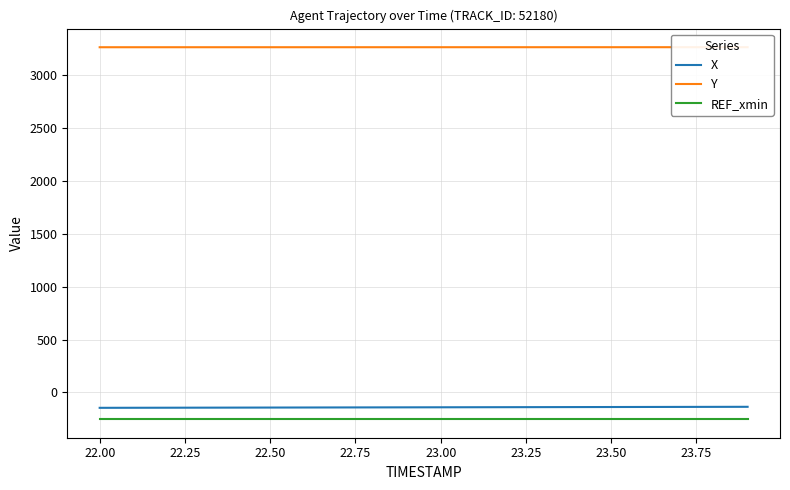

Reading right to left, transcribe all the data shown in this chart.

X: -135.2	-135.7	-136.2	-136.7	-137.2	-137.7	-138.2	-138.7	-139.2	-139.8	-140.3	-140.8	-141.3	-141.8	-142.3	-142.8	-143.3	-143.8	-144.3	-144.8
Y: 3259.2	3259.2	3259.2	3259.2	3259.2	3259.2	3259.1	3259.1	3259.1	3259.1	3259.1	3259.0	3259.0	3259.0	3259.0	3258.9	3258.9	3258.9	3258.9	3258.9
REF_xmin: -251.5	-251.5	-251.5	-251.5	-251.5	-251.5	-251.5	-251.5	-251.5	-251.5	-251.5	-251.5	-251.5	-251.5	-251.5	-251.5	-251.5	-251.5	-251.5	-251.5